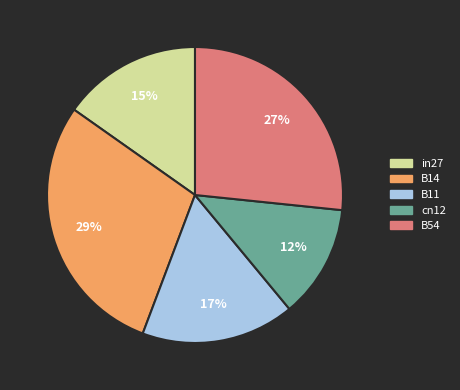

What is the smallest slice in the pie chart?

cn12